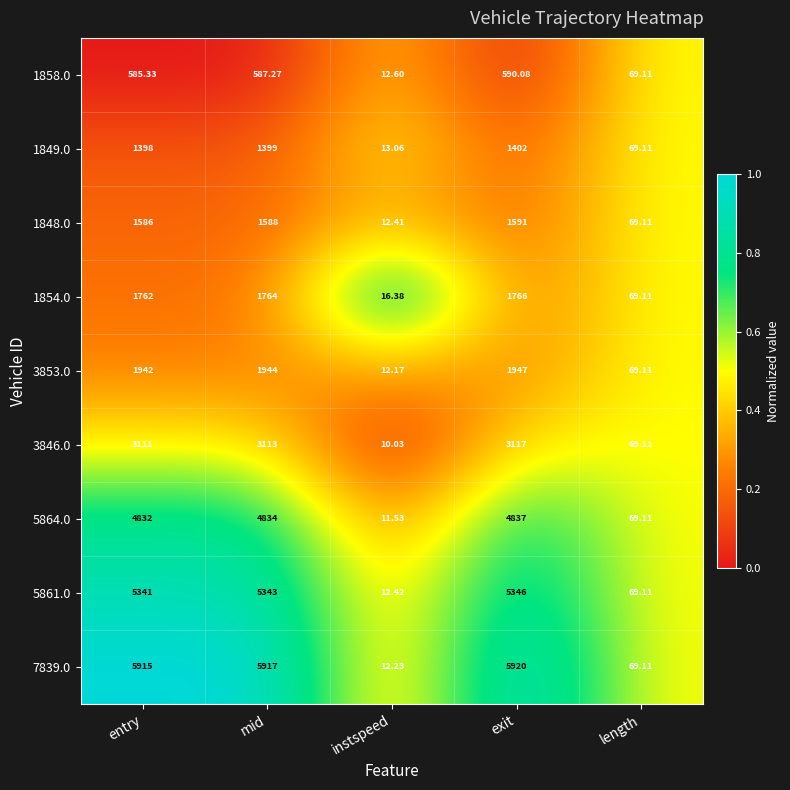

Which category has the highest value in the 3853.0 series?

exit